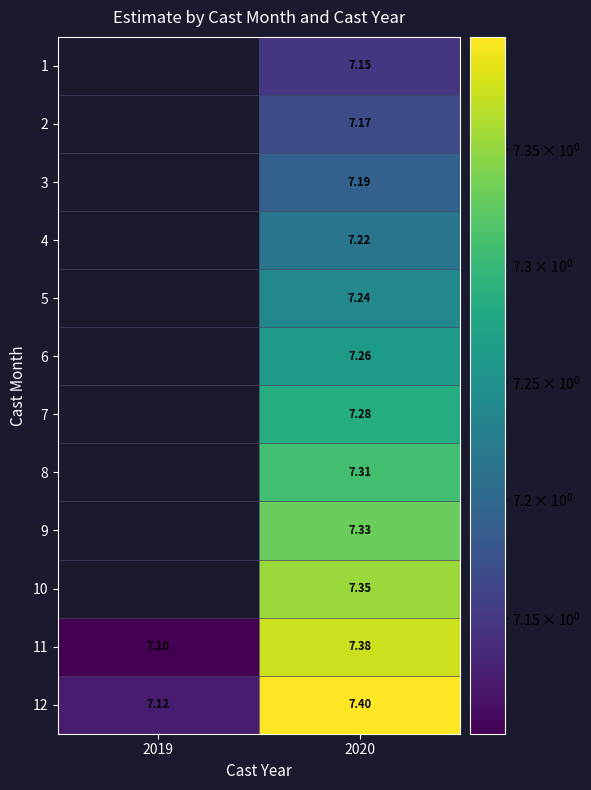

Is the value of 8 at 2020 greater than the value of 2 at 2020?

Yes